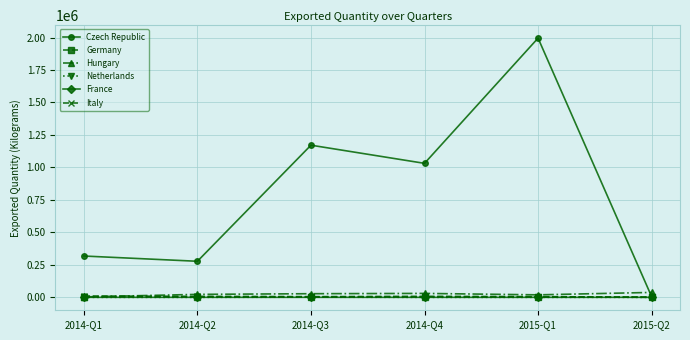

The Italy series shows 7022 at 2014-Q4. True or false?

True